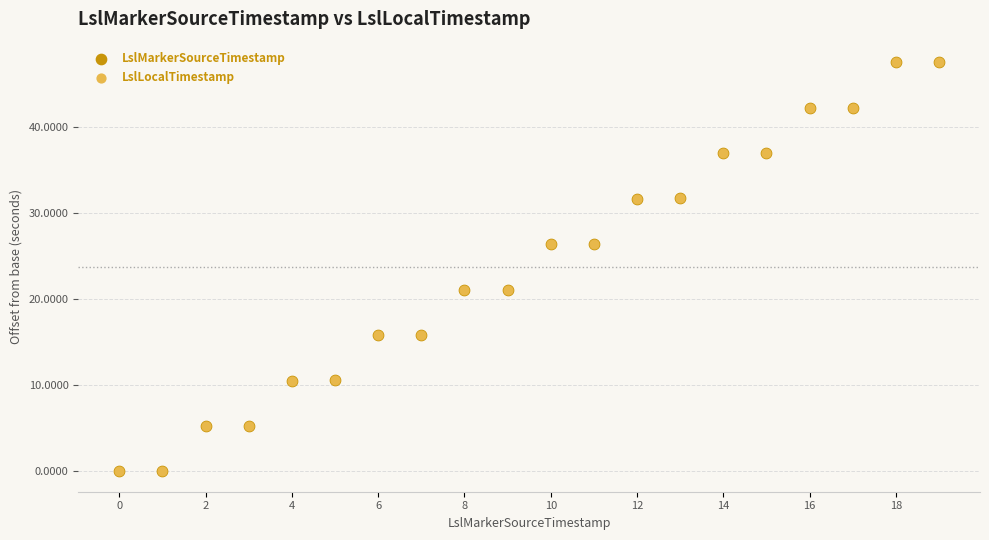

What are all the series names shown in the legend?

LslMarkerSourceTimestamp, LslLocalTimestamp